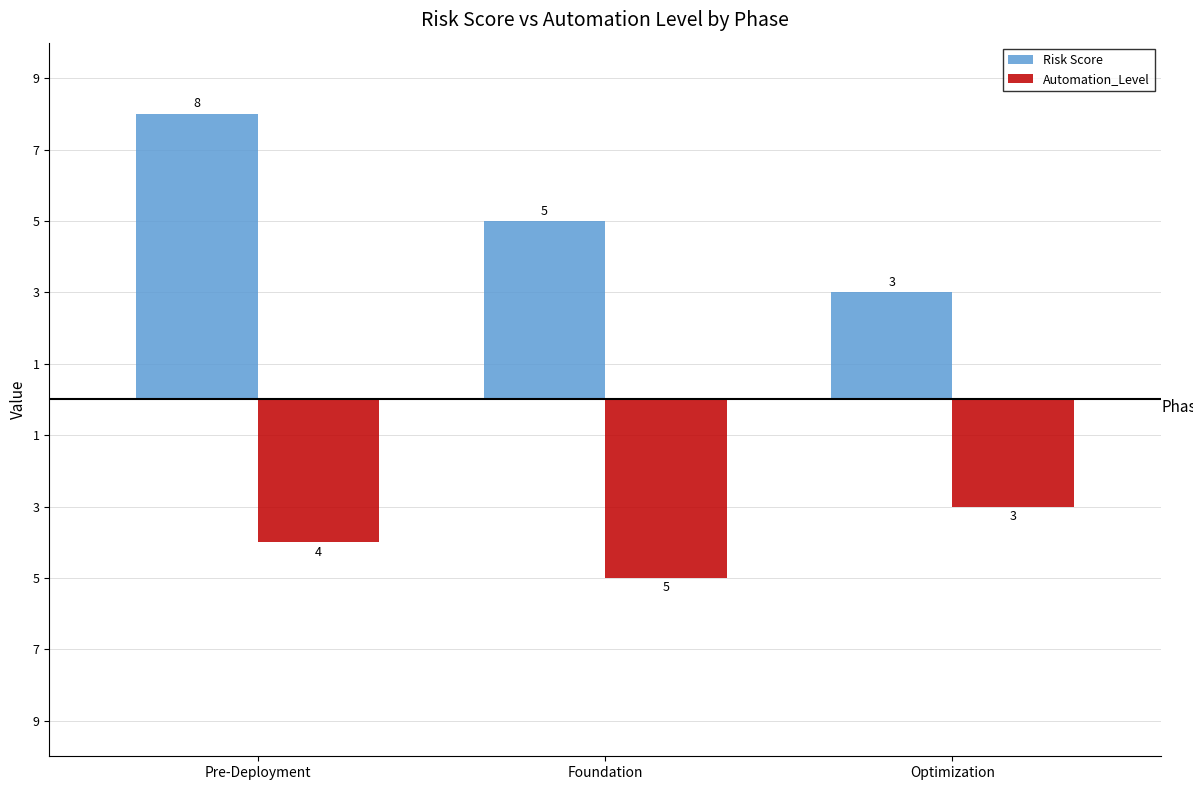

What are all the series names shown in the legend?

Risk Score, Automation_Level